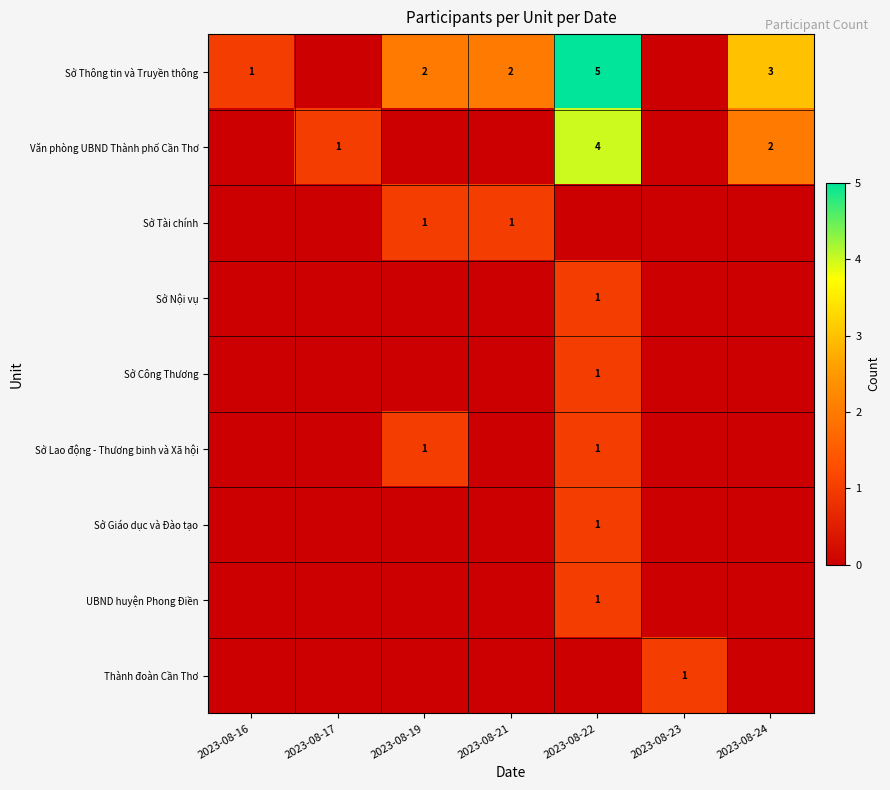

Which category has the lowest value across all series?

2023-08-17